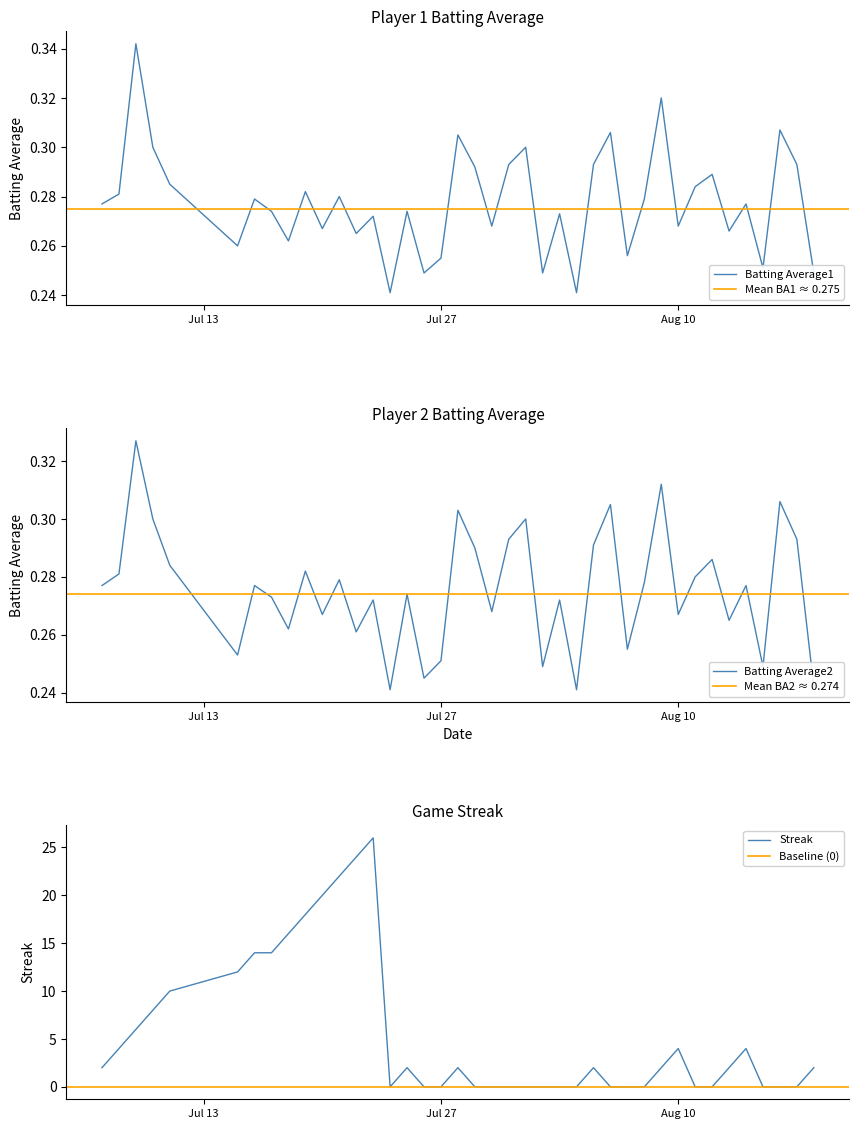

What is the greatest value displayed?

26.0